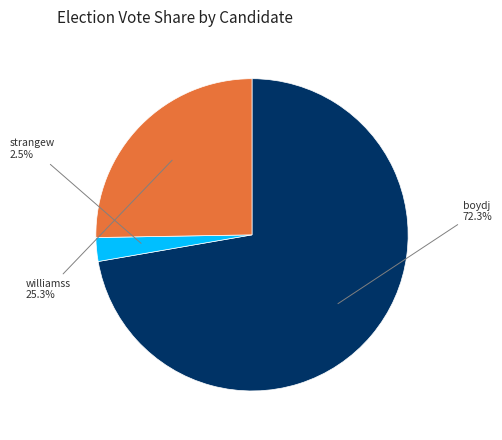

How many segments does this pie chart have?

3